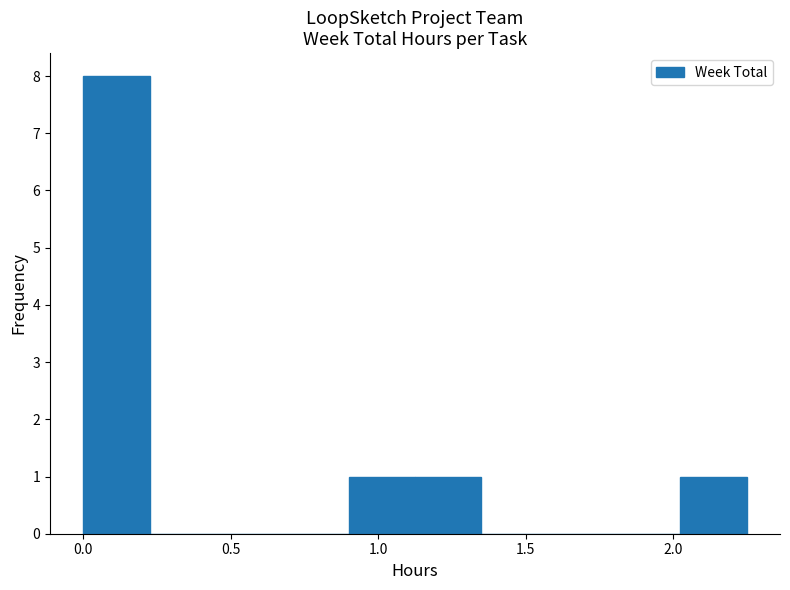

Reading left to right, transcribe this chart: for each bar, give the range it covers on the x-axis and its height. Neither the bar edges nor the heights are printed on the chart, so give them approximately, as read against the axes.

0.000 to 0.225: 8
0.225 to 0.450: 0
0.450 to 0.675: 0
0.675 to 0.900: 0
0.900 to 1.125: 1
1.125 to 1.350: 1
1.350 to 1.575: 0
1.575 to 1.800: 0
1.800 to 2.025: 0
2.025 to 2.250: 1